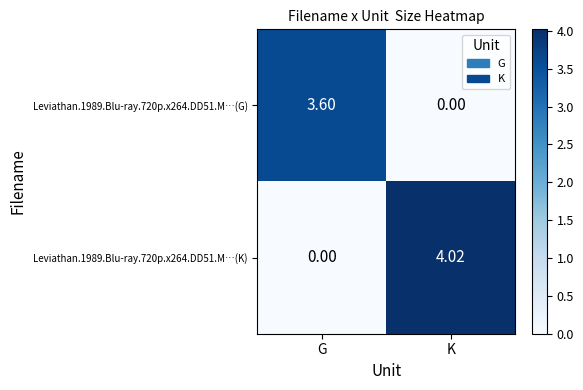

How many data points does each series have?

2